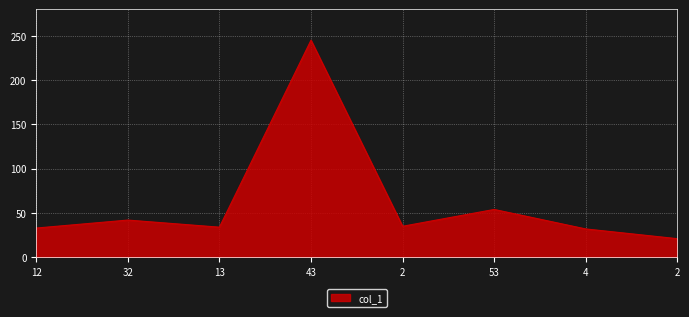

Which label corresponds to the smallest value in the chart?

2